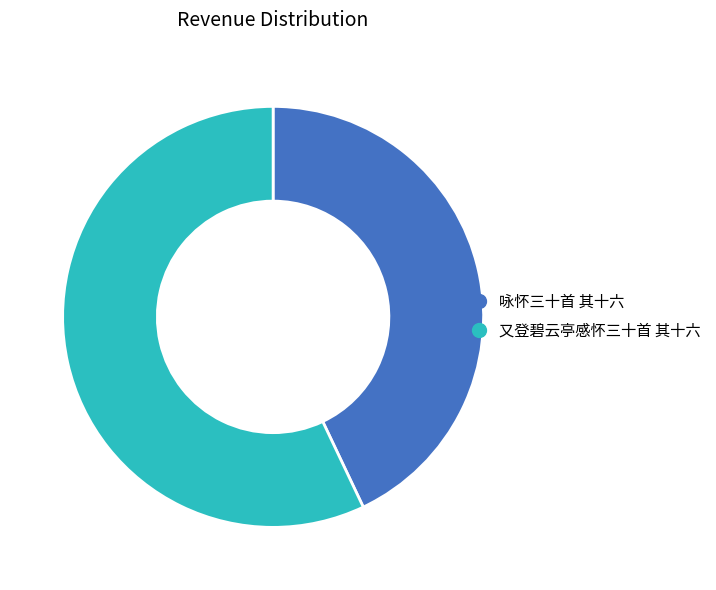

Which slice is the smallest?

咏怀三十首 其十六